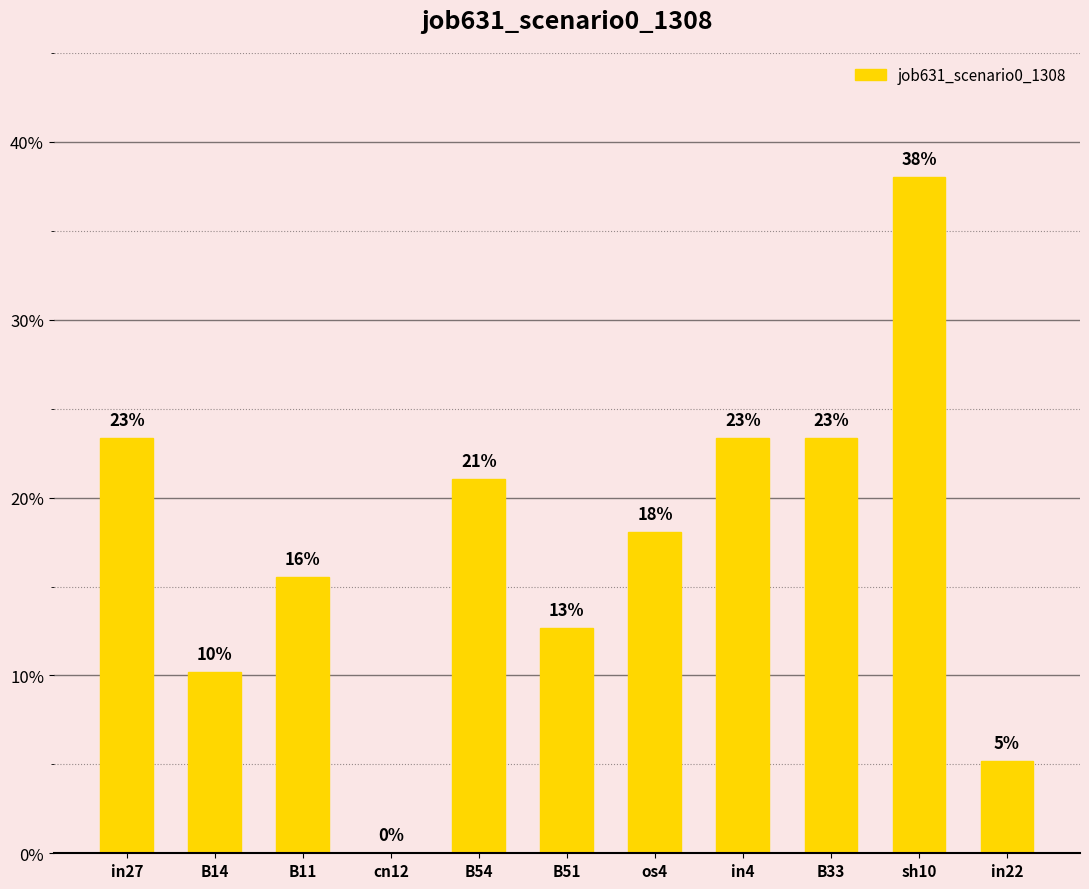

What is the sum of all values?

1.9